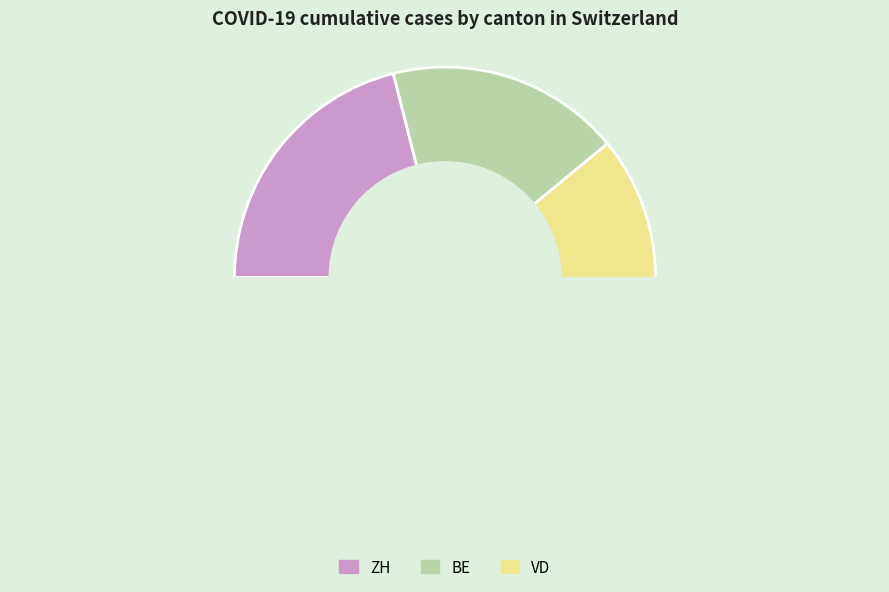

The GE slice represents 4% of the pie. True or false?

False